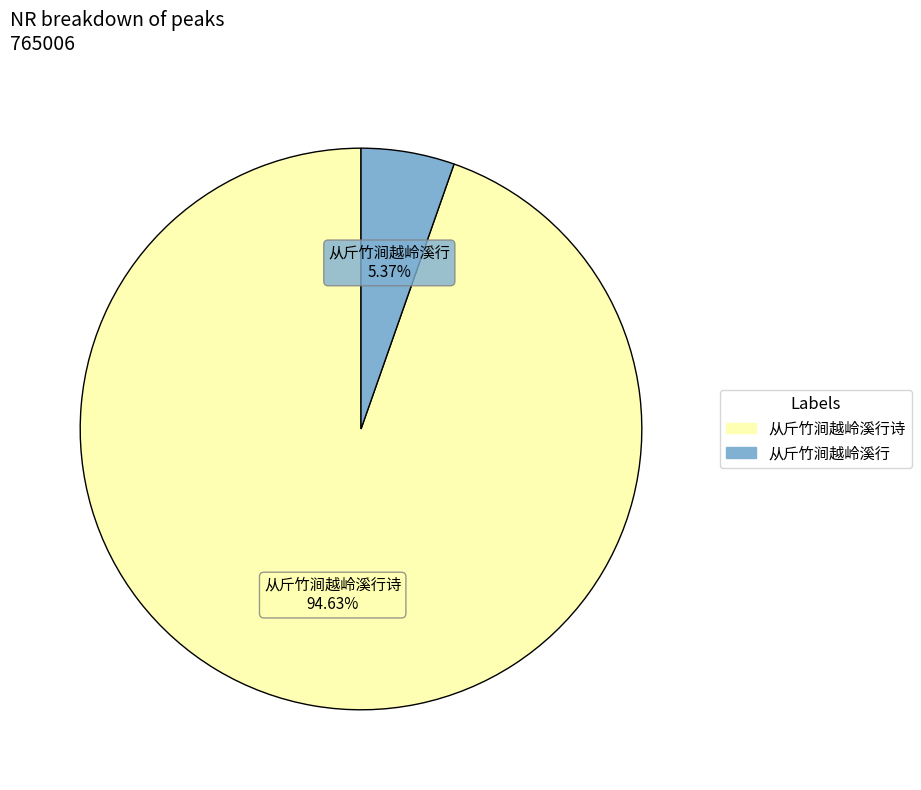

Count the number of slices in the pie.

2